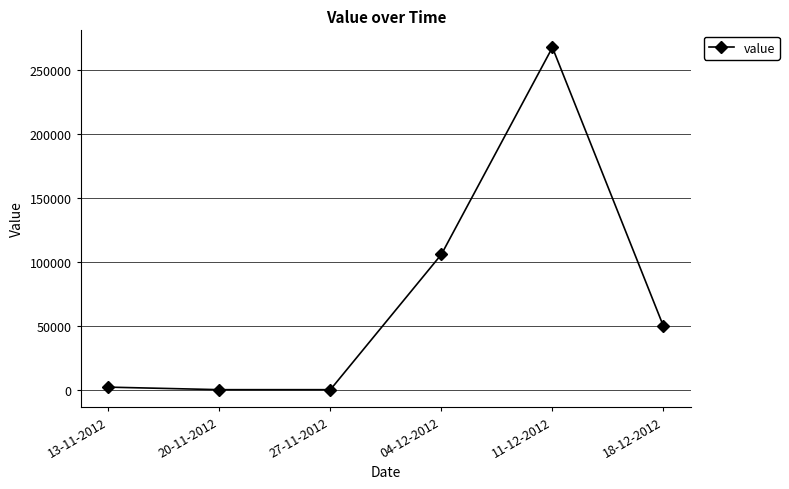

How many lines are shown in the chart?

1